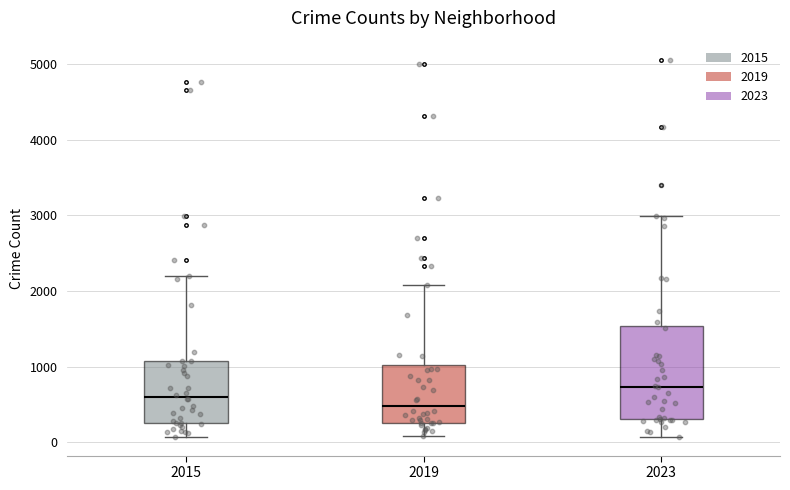

Which box has the lowest median line?

2019